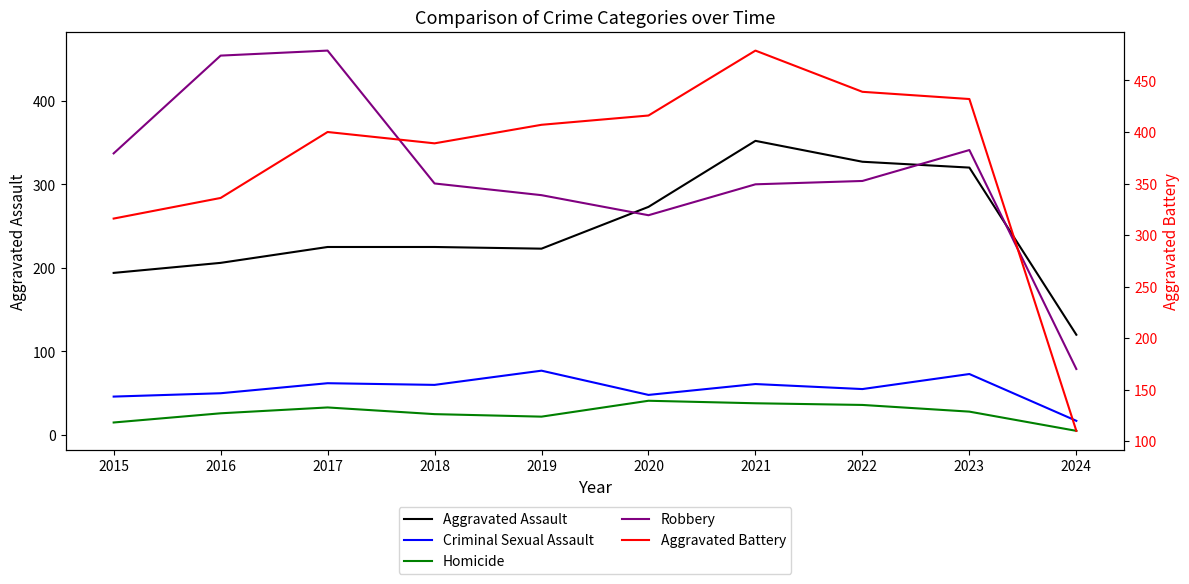

At how many categories does at least one series exceed 84?

10